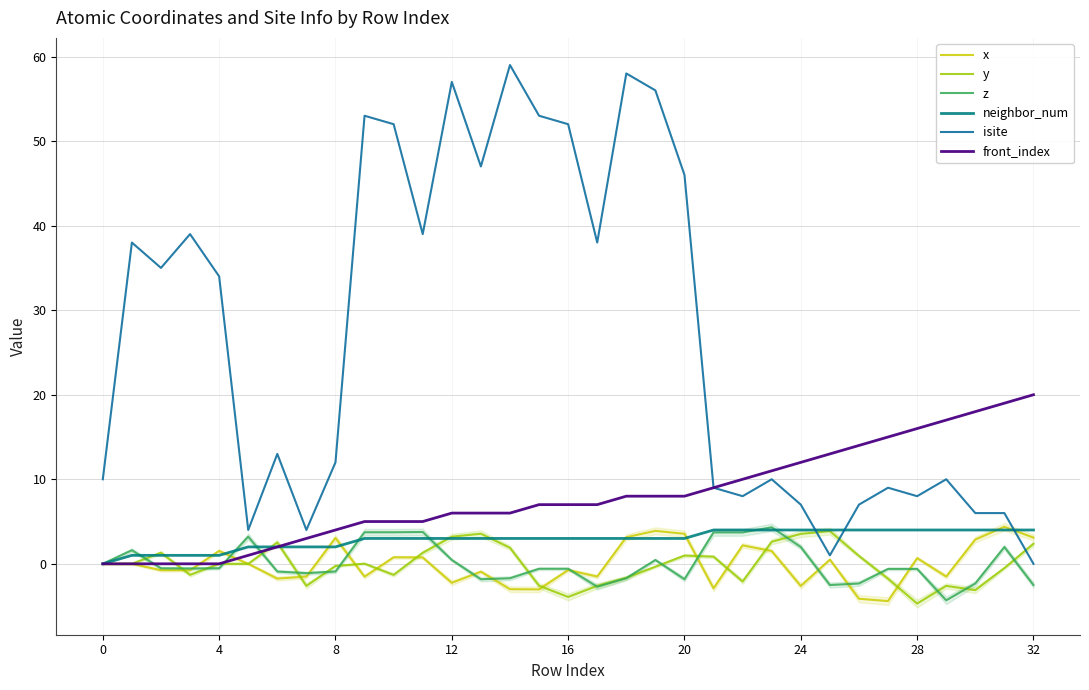

True or false: front_index and isite cross at least once.

False